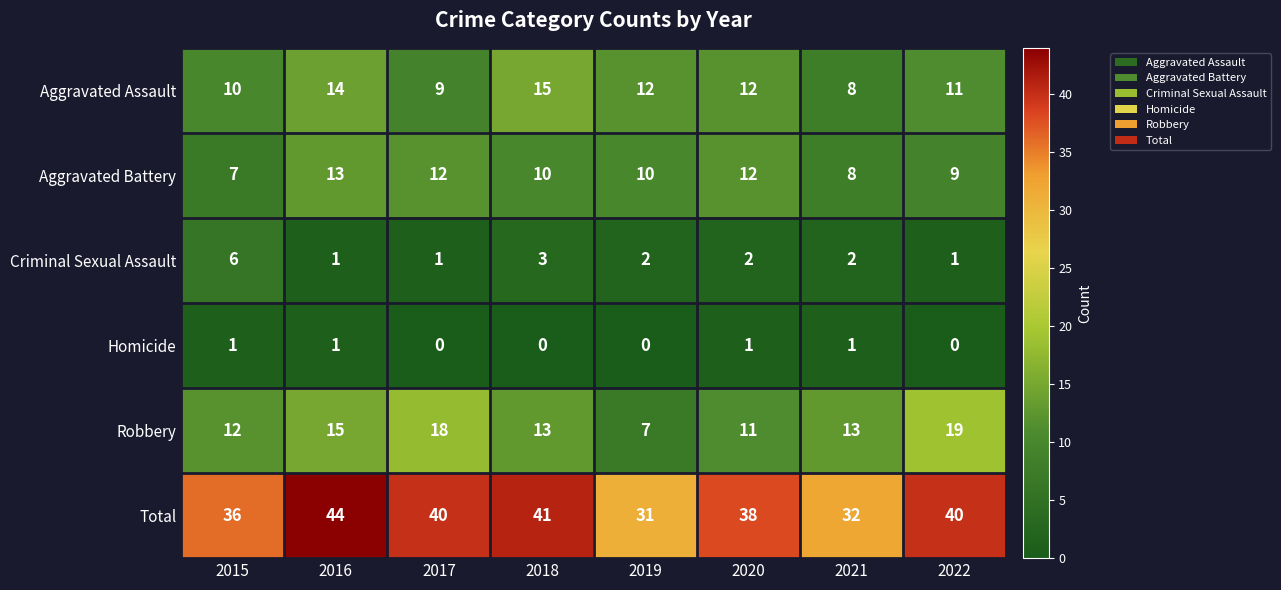

Which series has the largest range (max minus min)?

Total